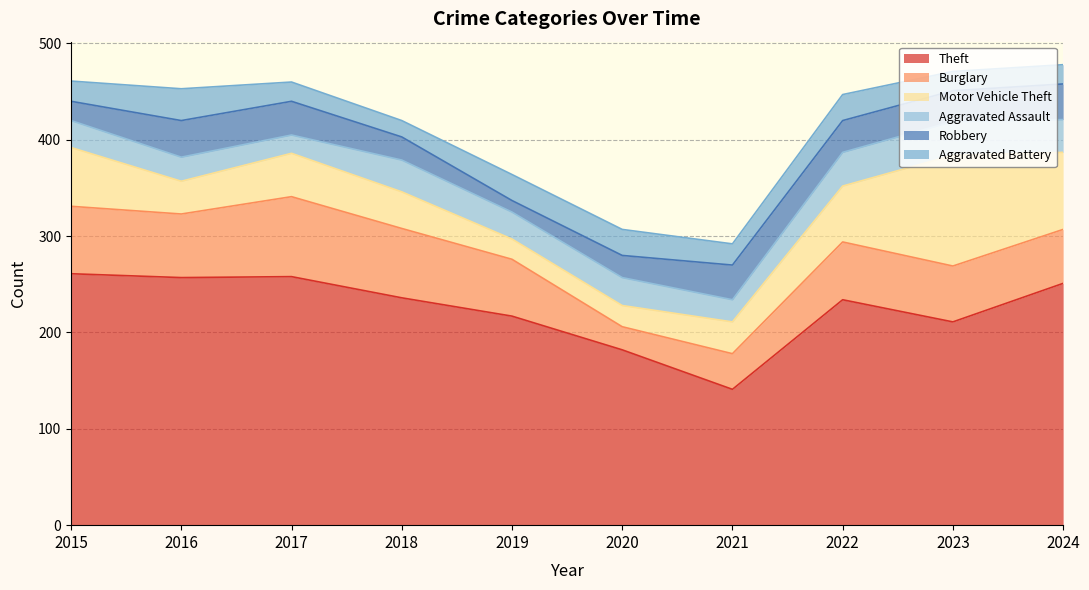

List the labels in order of Aggravated Battery value, largest first.

2016, 2019, 2020, 2022, 2021, 2015, 2017, 2023, 2024, 2018